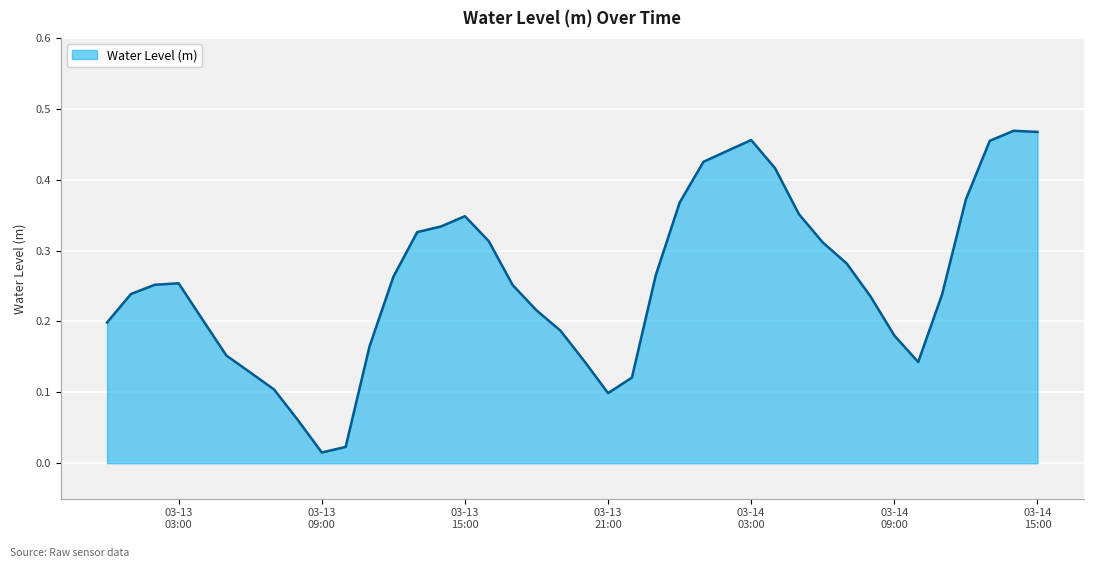

List the labels in order of value, smallest first.

2025-03-13 09:00:00, 2025-03-13 10:00:00, 2025-03-13 08:00:00, 2025-03-13 21:00:00, 2025-03-13 07:00:00, 2025-03-13 22:00:00, 2025-03-13 06:00:00, 2025-03-14 10:00:00, 2025-03-13 20:00:00, 2025-03-13 05:00:00, 2025-03-13 11:00:00, 2025-03-14 09:00:00, 2025-03-13 19:00:00, 2025-03-13 00:00:00, 2025-03-13 04:00:00, 2025-03-13 18:00:00, 2025-03-14 08:00:00, 2025-03-14 11:00:00, 2025-03-13 01:00:00, 2025-03-13 17:00:00, 2025-03-13 02:00:00, 2025-03-13 03:00:00, 2025-03-13 12:00:00, 2025-03-13 23:00:00, 2025-03-14 07:00:00, 2025-03-14 06:00:00, 2025-03-13 16:00:00, 2025-03-13 13:00:00, 2025-03-13 14:00:00, 2025-03-13 15:00:00, 2025-03-14 05:00:00, 2025-03-14 00:00:00, 2025-03-14 12:00:00, 2025-03-14 04:00:00, 2025-03-14 01:00:00, 2025-03-14 02:00:00, 2025-03-14 13:00:00, 2025-03-14 03:00:00, 2025-03-14 15:00:00, 2025-03-14 14:00:00